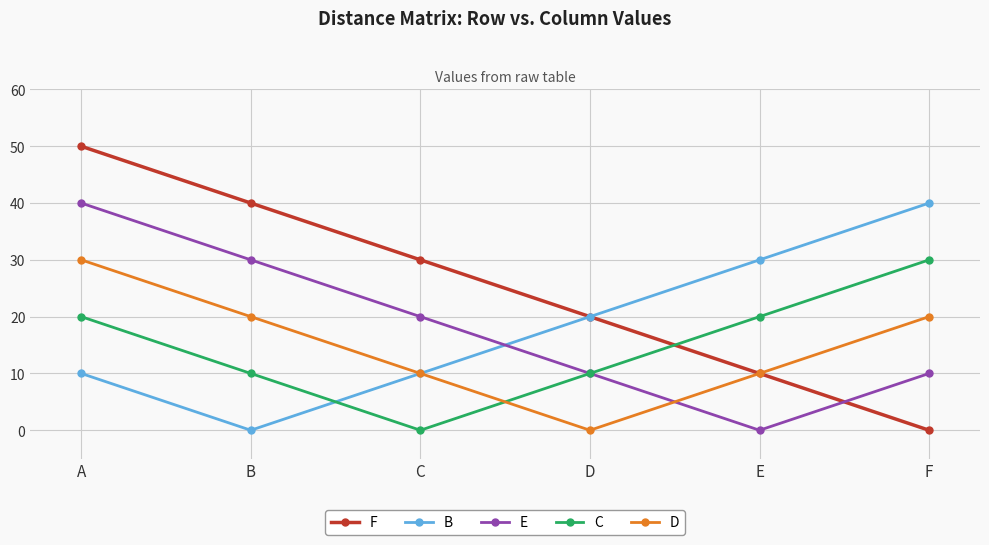

The value of F at B is 40. True or false?

True